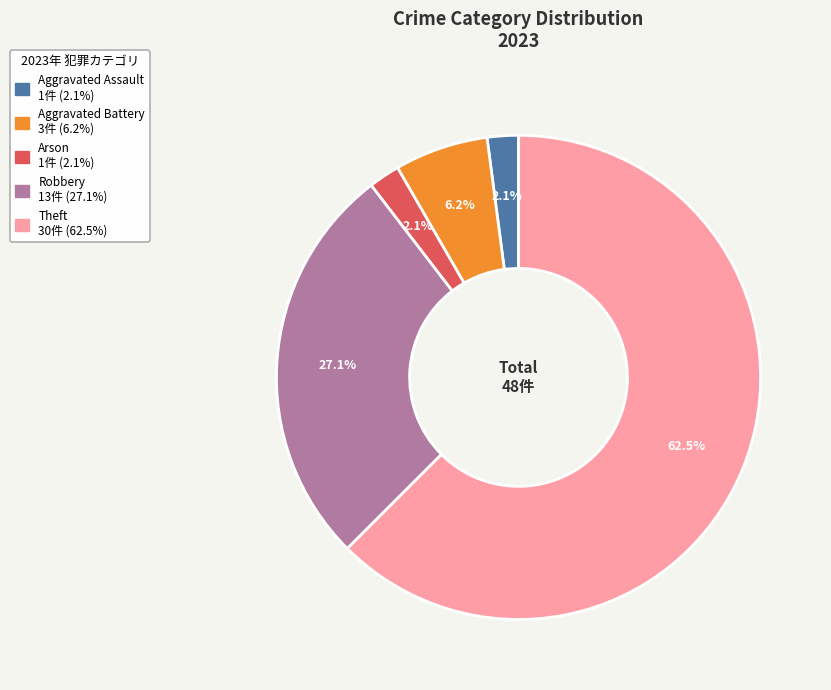

Is there any slice that represents more than half of the pie?

Yes